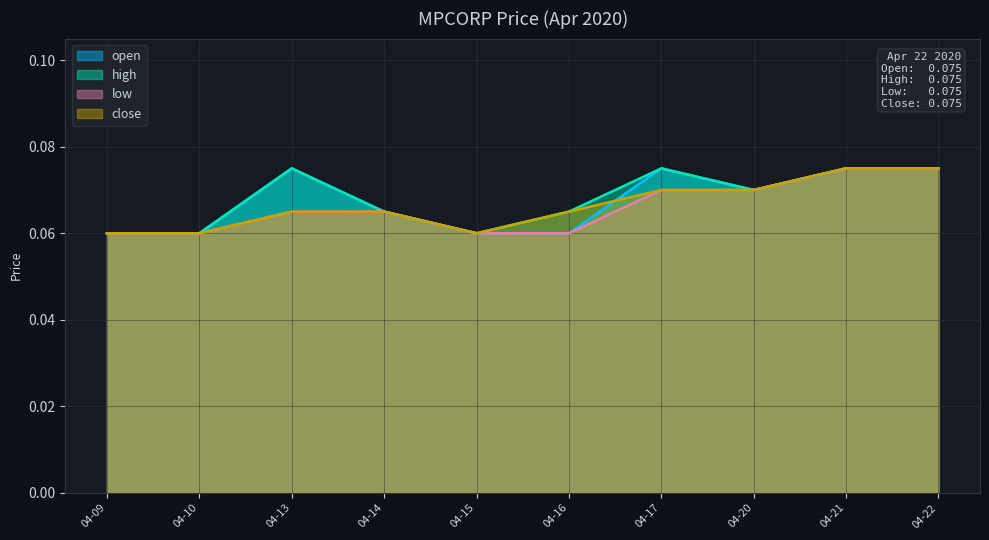

Is the value of close at 04-20 greater than the value of open at 04-21?

No